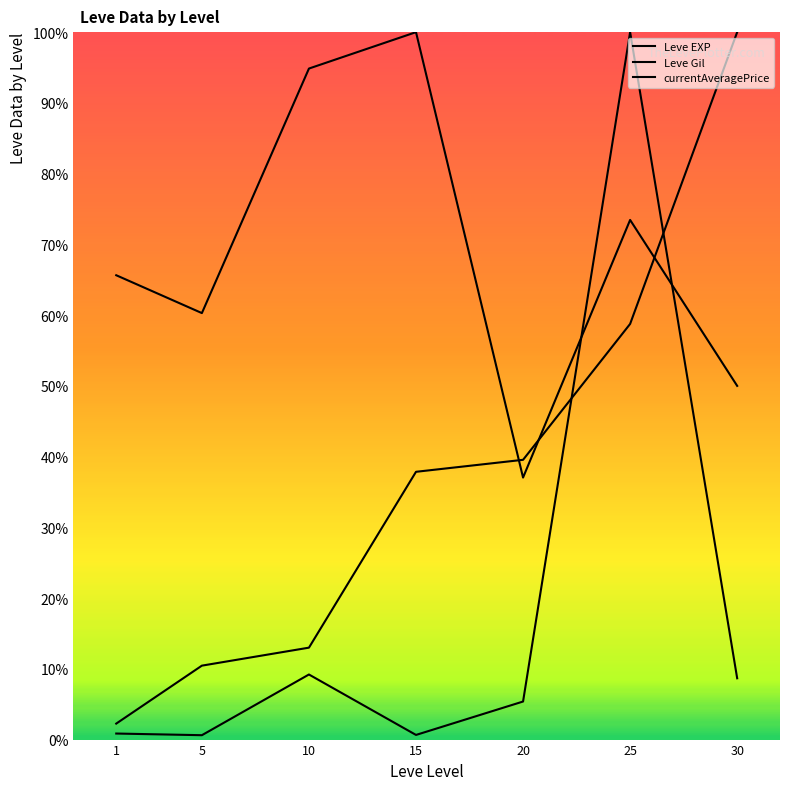

What is the maximum value shown in the chart?

100.0